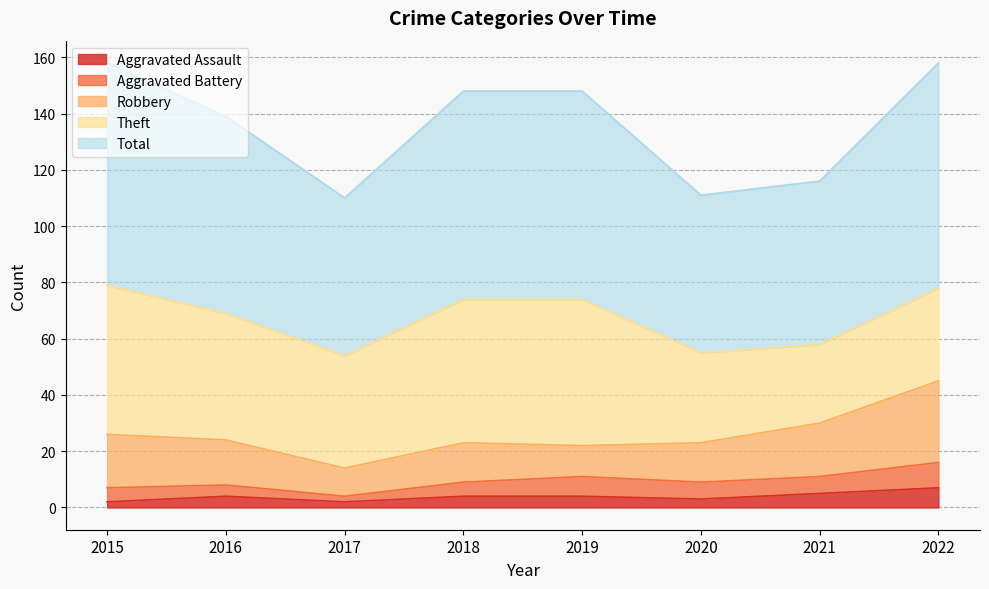

What is the spread (max minus min) of values at 2018?

70